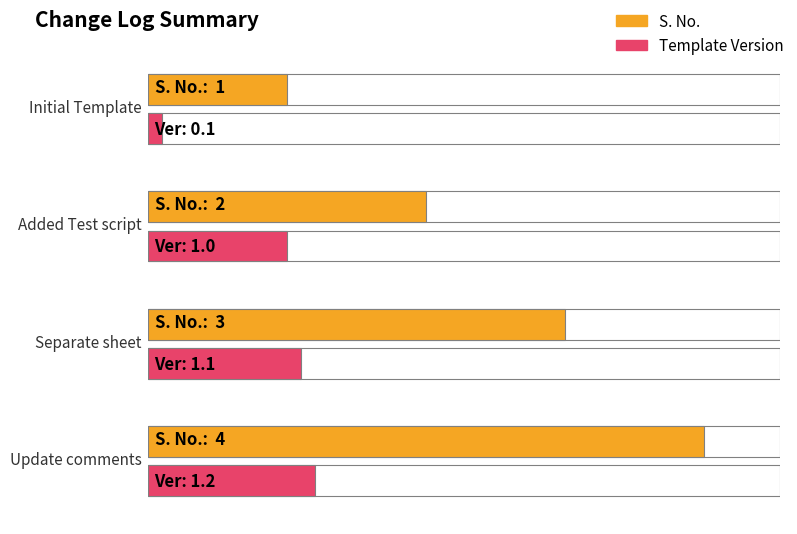

How many groups of bars are there?

4